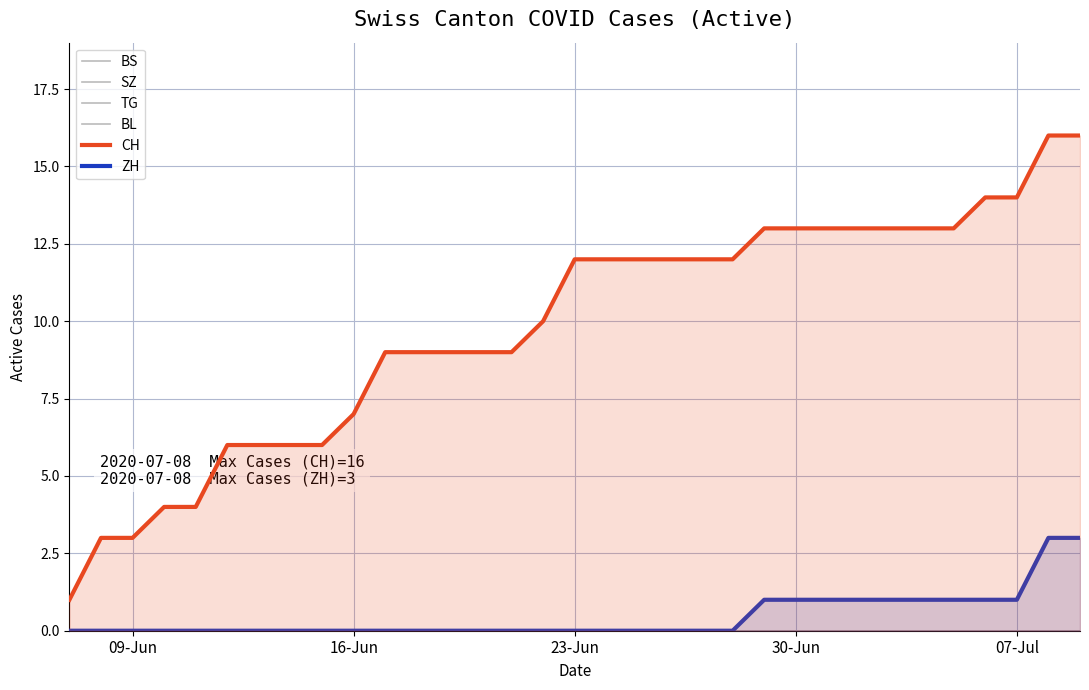

Rank the series by their maximum value, from lowest to highest.

BS, SZ, TG, BL, ZH, CH